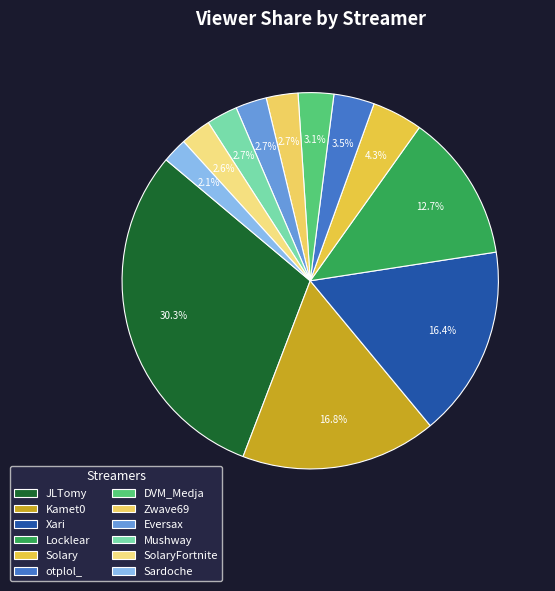

What is the change in value from otplol_ to DVM_Medja?

-0.3